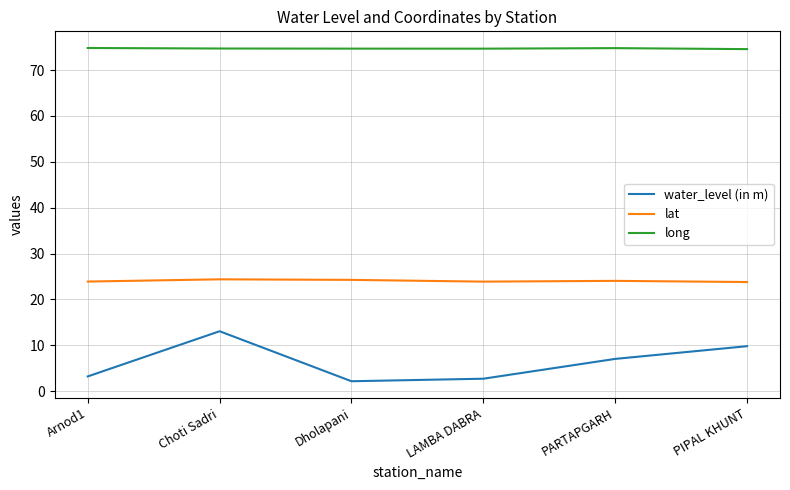

At PARTAPGARH, list the series in order from smallest to largest.

water_level (in m), lat, long